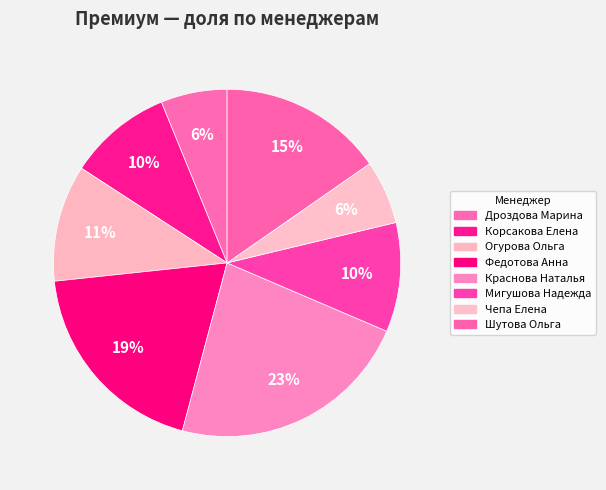

To the nearest percent, what percentage of the pie is Краснова Наталья?

23%